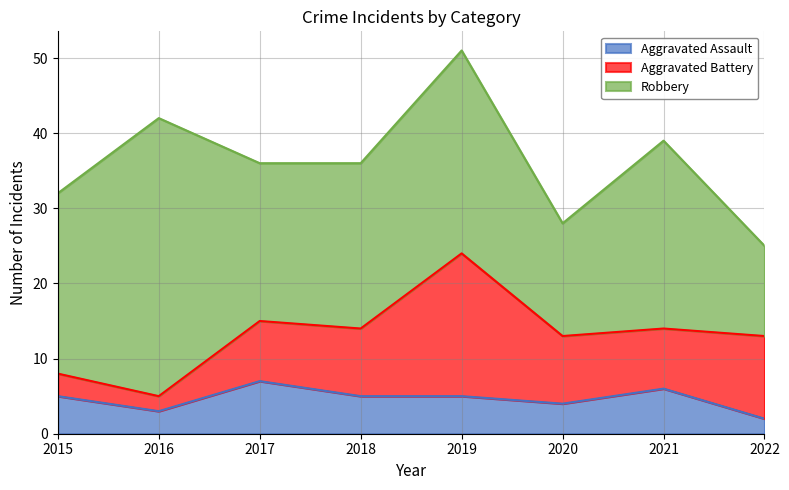

What is the sum of the Aggravated Battery values at 2015 and 2018?

12